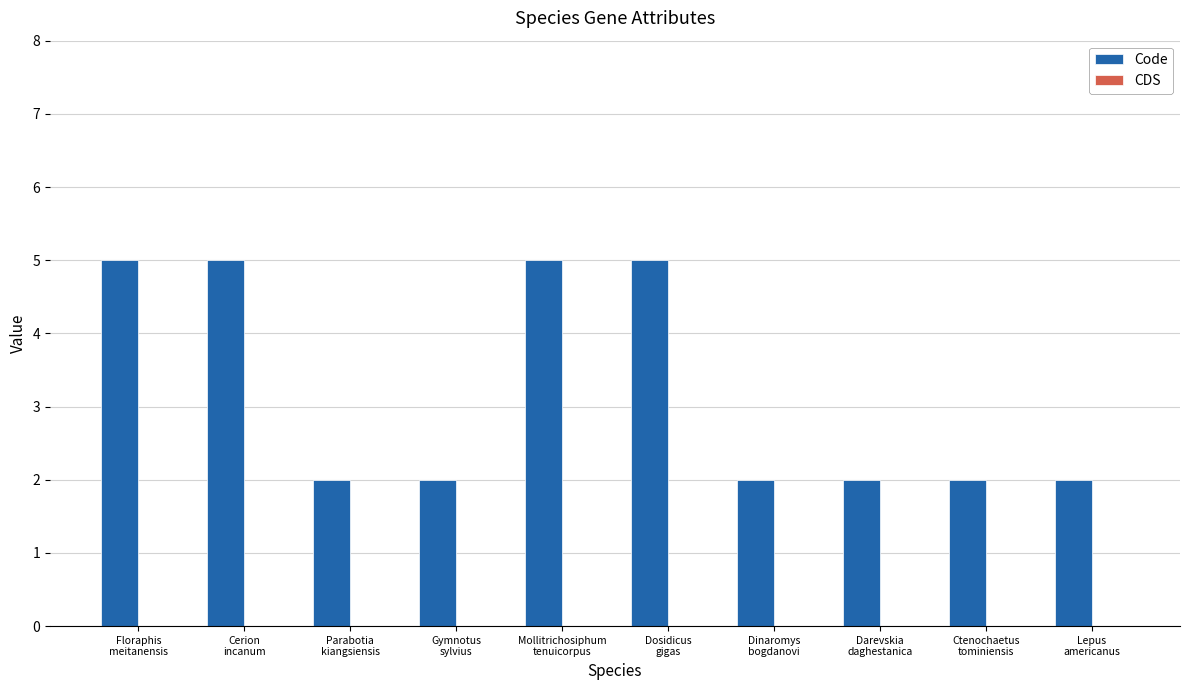

What is the value of the 4th bar from the left?

2